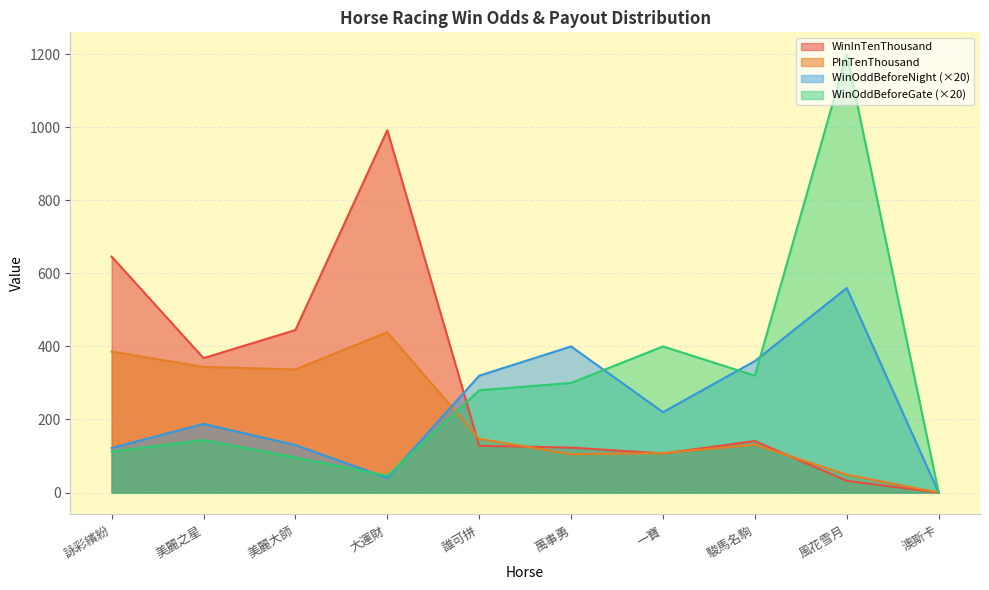

Is it true that WinInTenThousand equals 772 at 美麗大師?

False